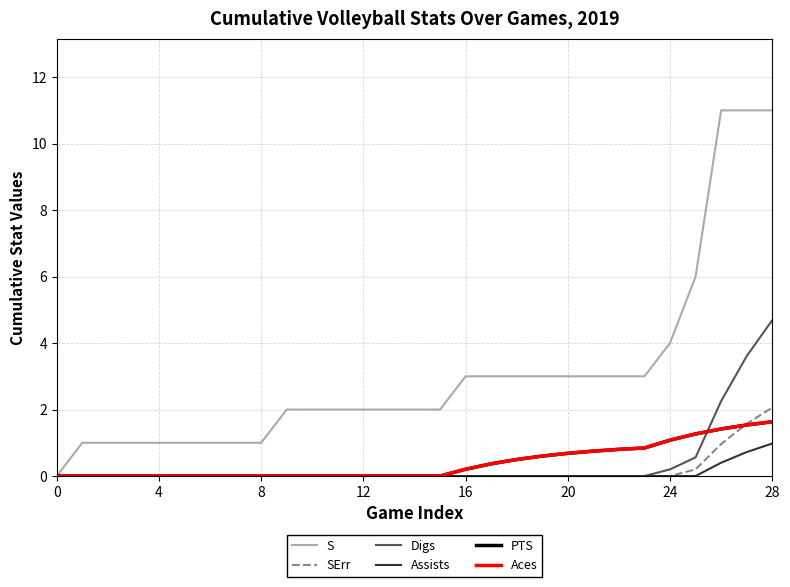

True or false: SErr and Assists cross at least once.

False